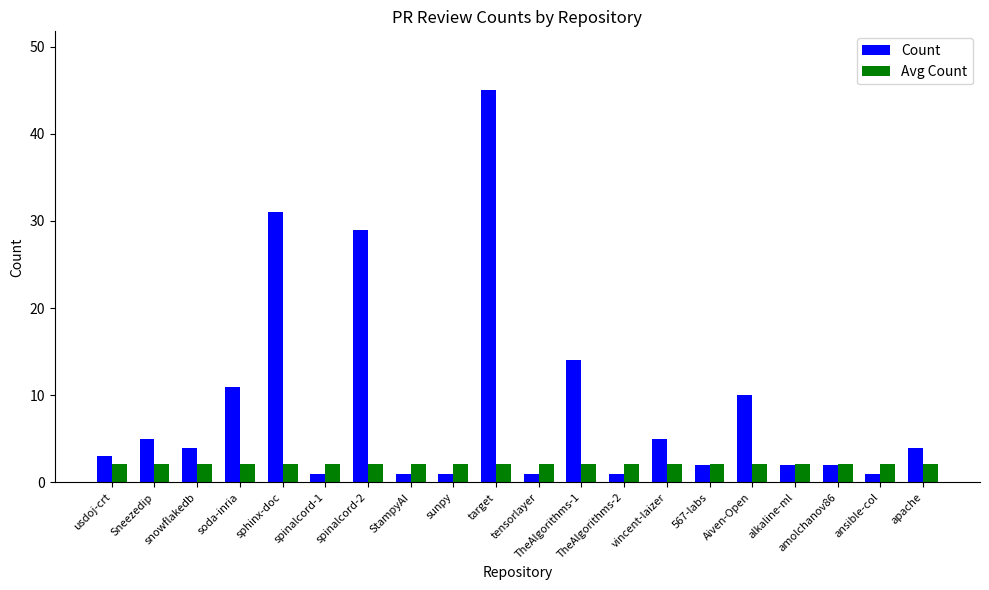

What is the minimum value for Count?

1.0